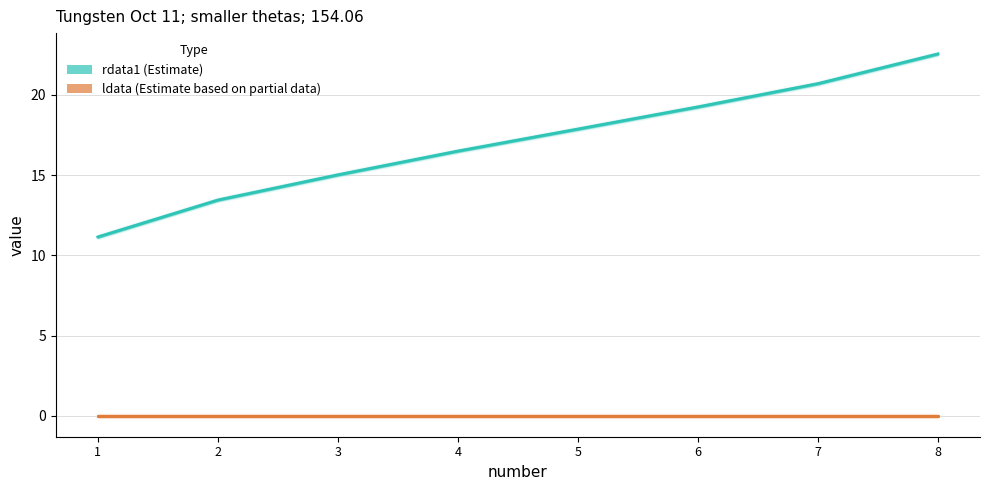

Which series has the largest total across all categories?

rdata1